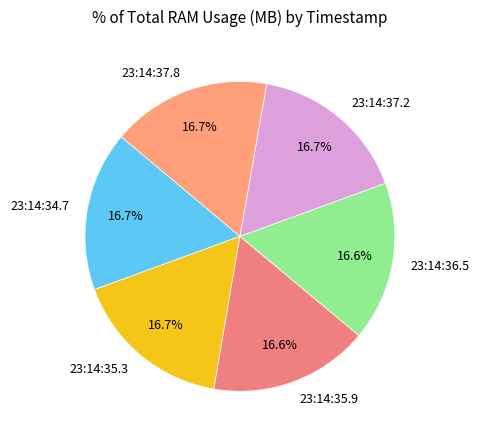

Does 23:14:35.3 account for over 50% of the chart?

No